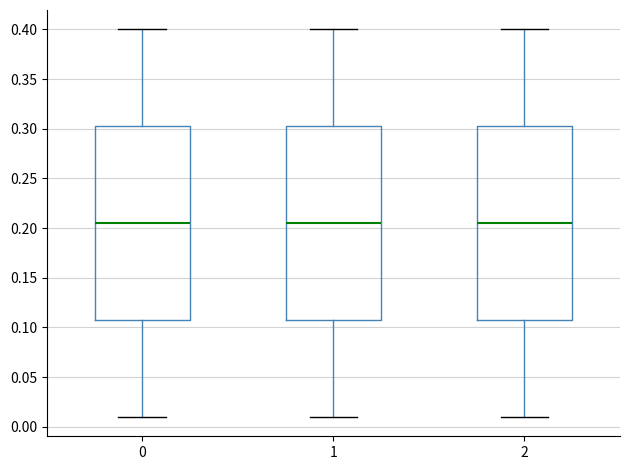

Where is the lower edge of the box at x = 2 on the y-axis? The values are not printed on the chart, so give them approximately, as read against the axis.

0.110